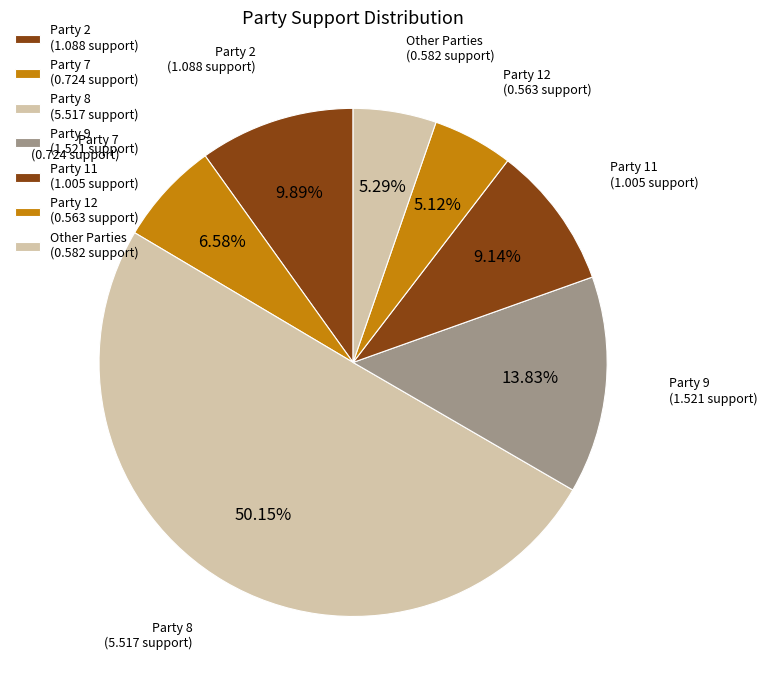

How many slices are in this pie chart?

7